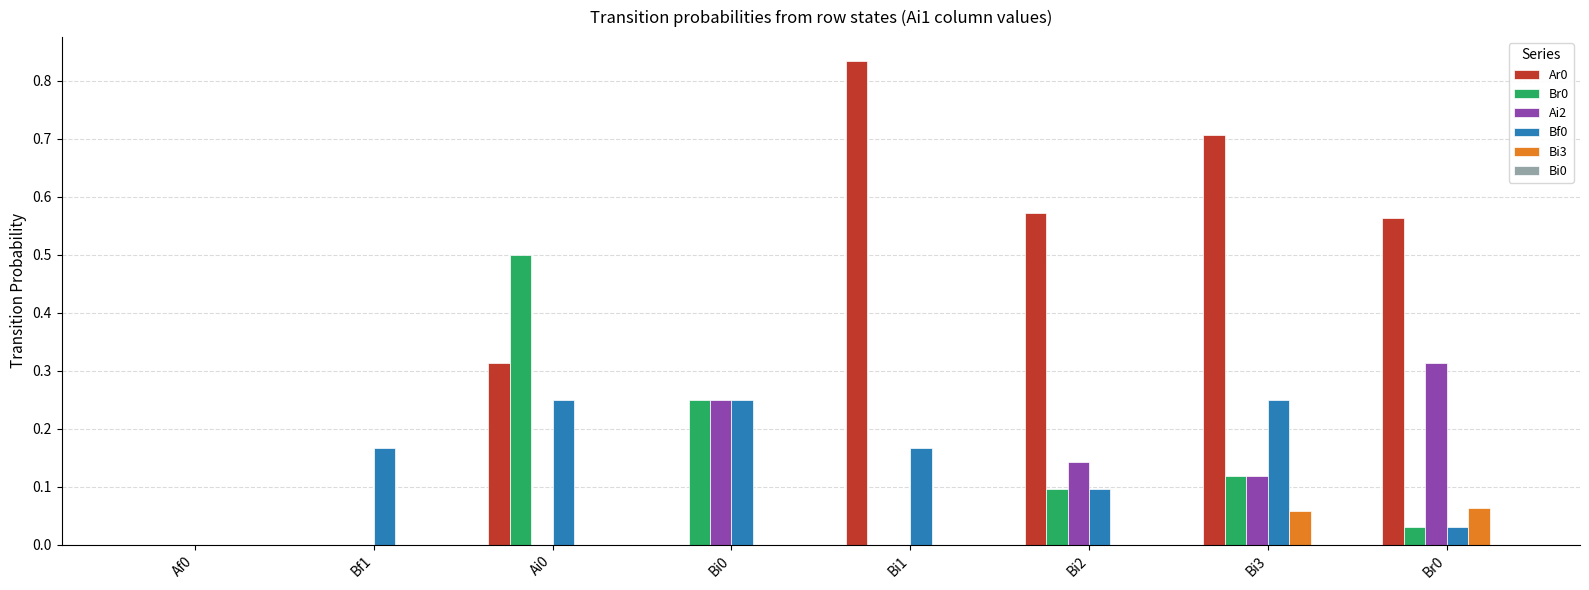

Which category has the highest value in the Ar0 series?

Bi1